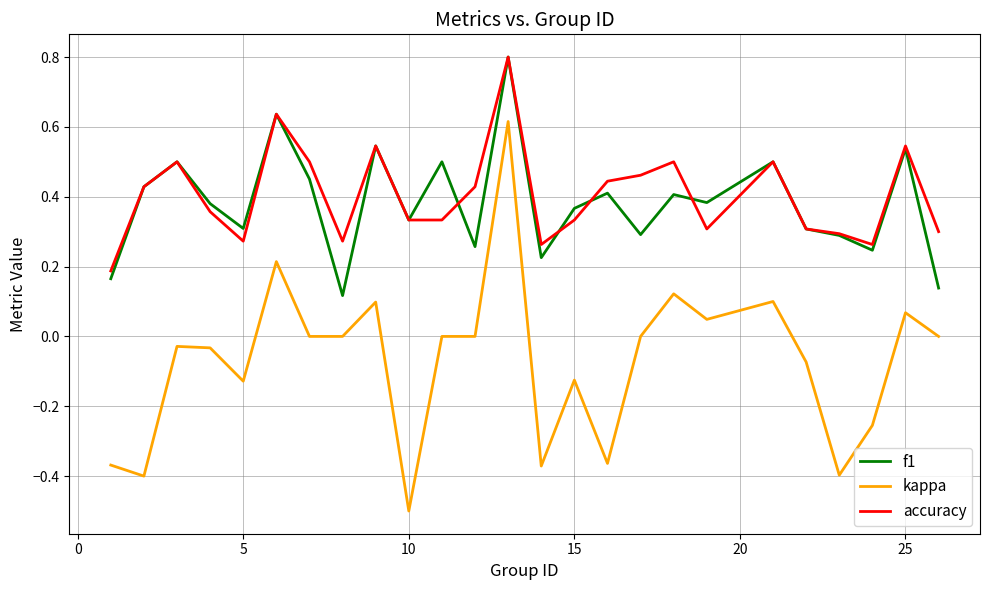

What is the smallest value displayed?

-0.5